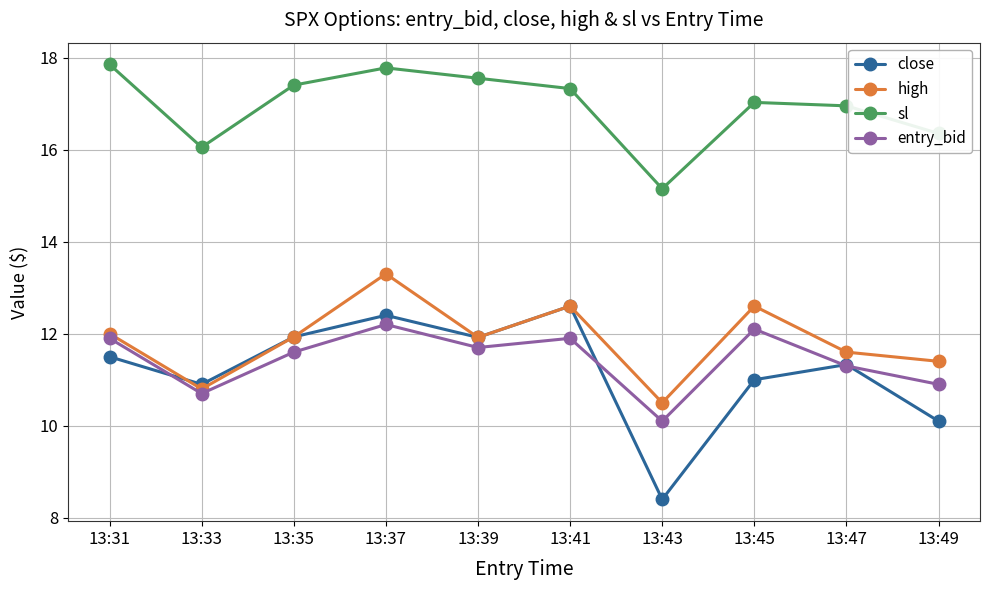

True or false: sl and high cross at least once.

False